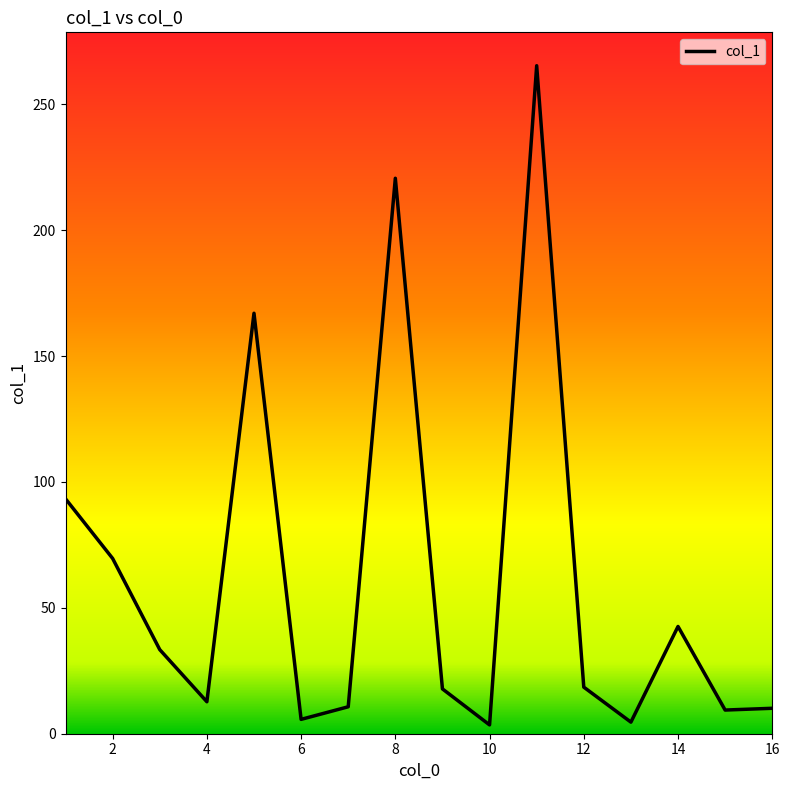

What is the maximum value shown in the chart?

265.3